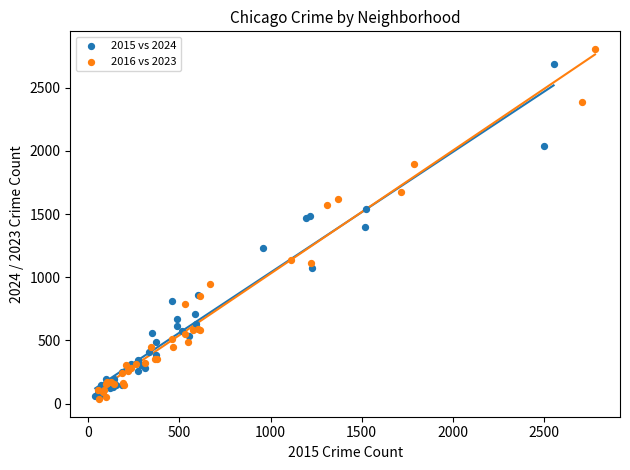

Which series contains the highest Y value?

2016 vs 2023